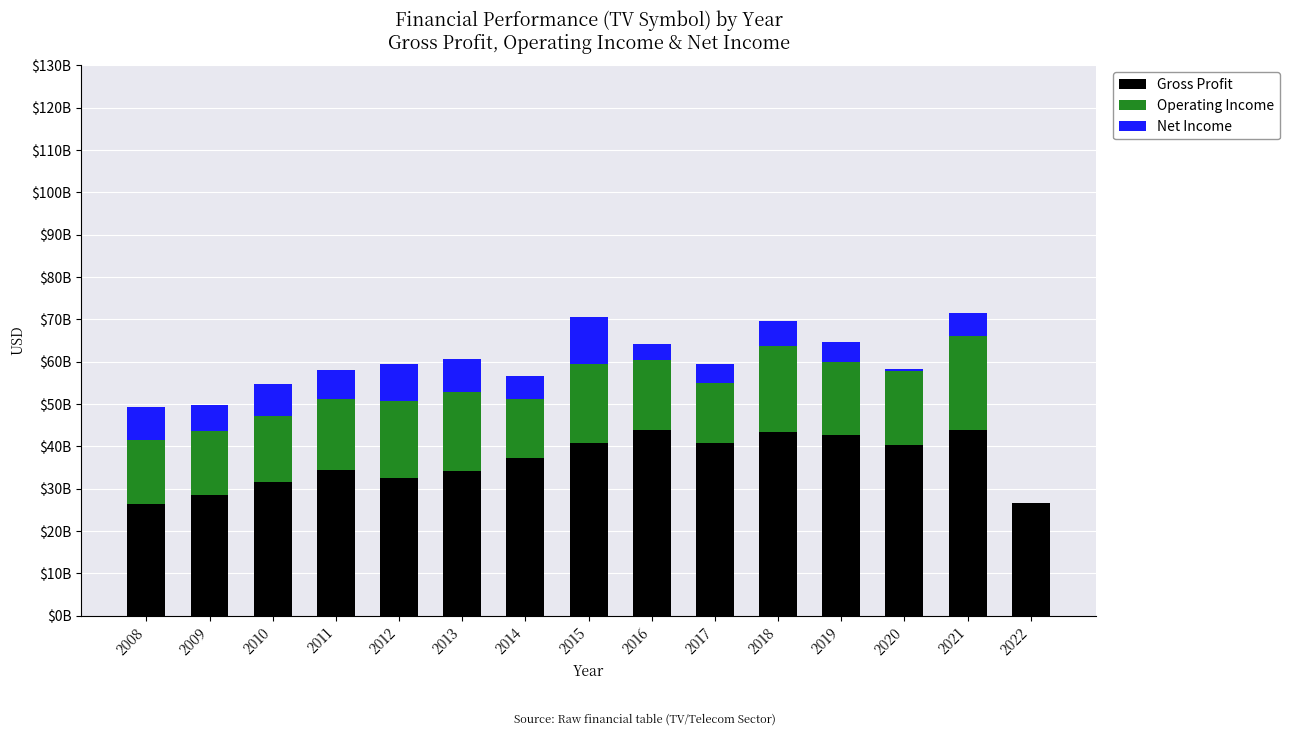

What is the difference between the maximum and minimum values in the Net Income series?

10899135000